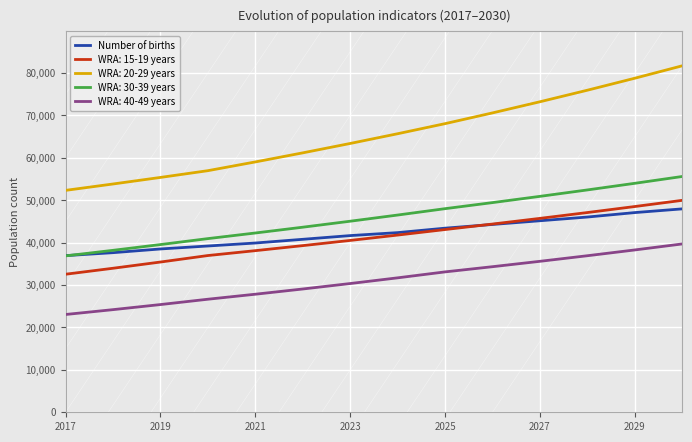

True or false: WRA: 40-49 years and WRA: 30-39 years intersect in this chart.

False